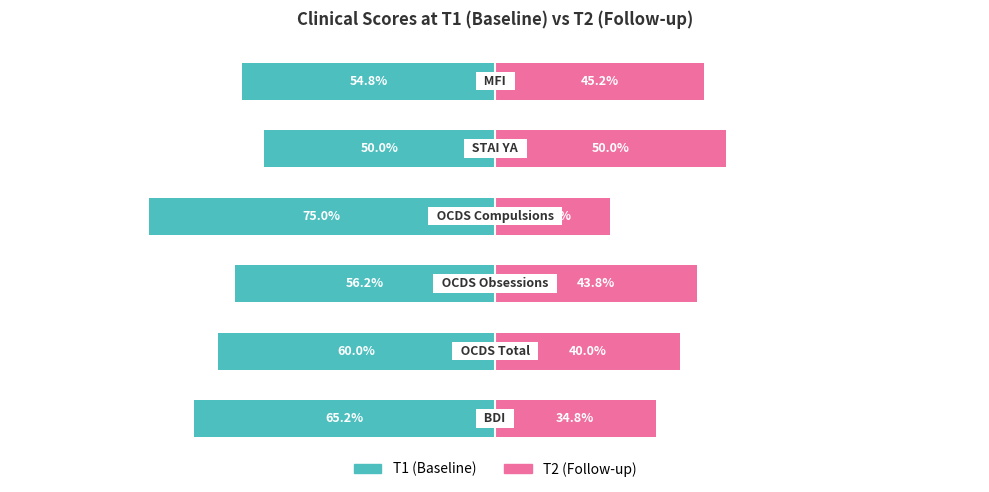

Reading left to right, list all the values displayed in this chart.

T1 (Baseline): 0=-65.2	1=-60.0	2=-56.2	3=-75.0	4=-50.0	5=-54.8
T2 (Follow-up): 0=34.8	1=40.0	2=43.8	3=25.0	4=50.0	5=45.2